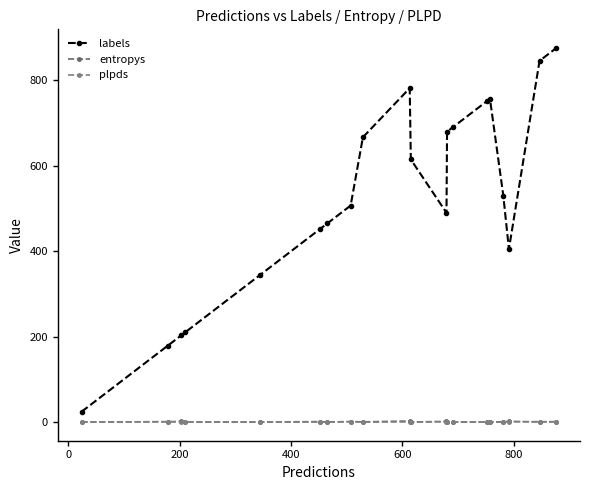

How many values in the labels series are below 530?

10